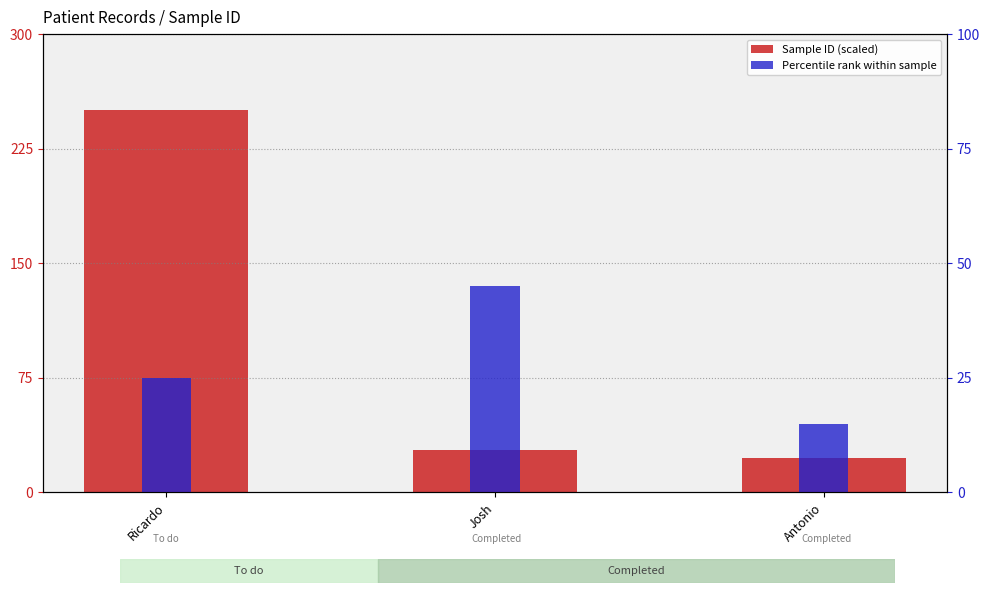

Rank the series by their maximum value, from lowest to highest.

Percentile rank within sample, Sample ID (scaled)